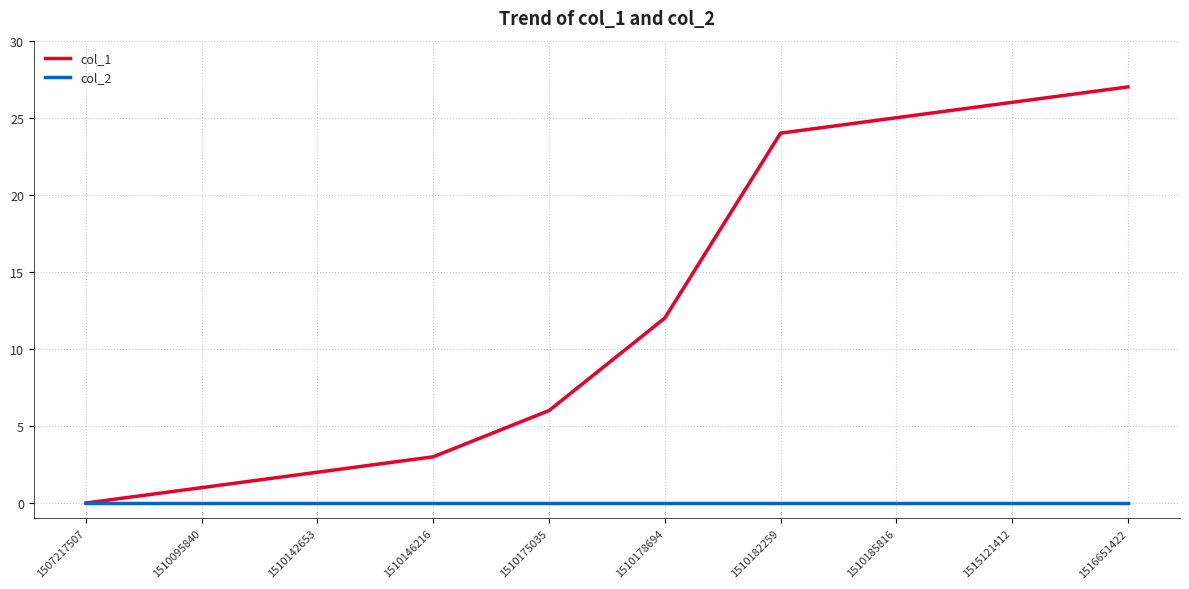

Which label corresponds to the largest value in the chart?

1516651422